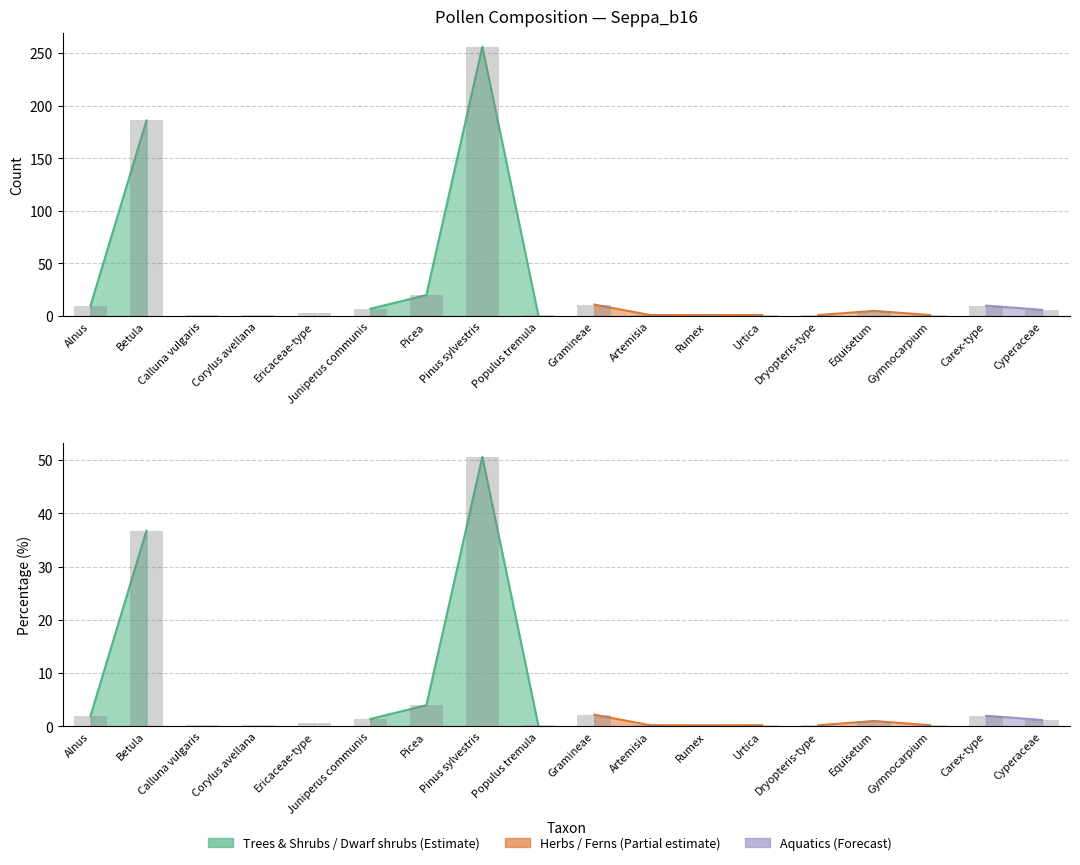

What is the sum of the percentage values at Pinus sylvestris and Rumex?

50.8